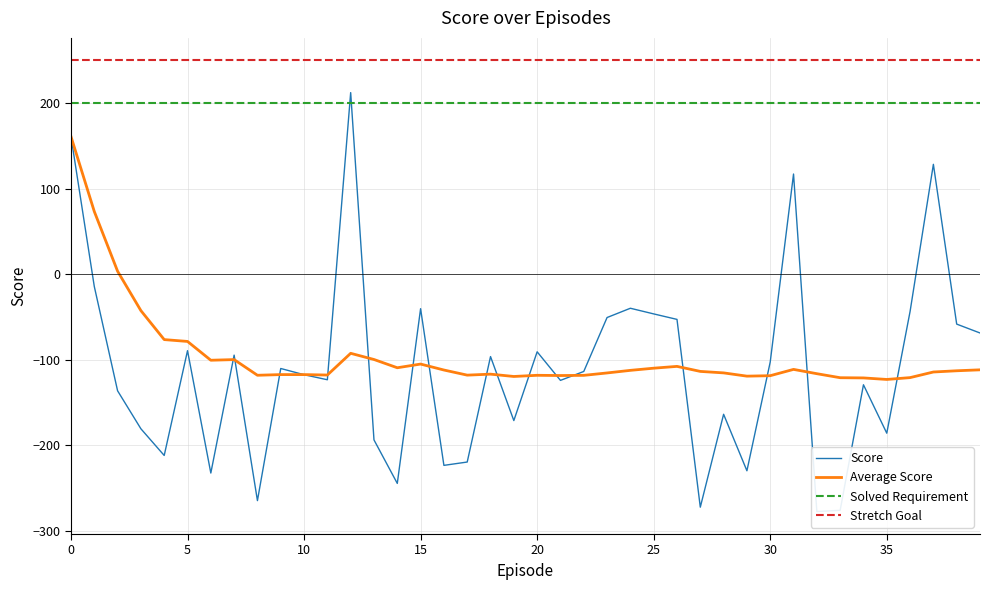

What is the average value of the Score series?

-112.0